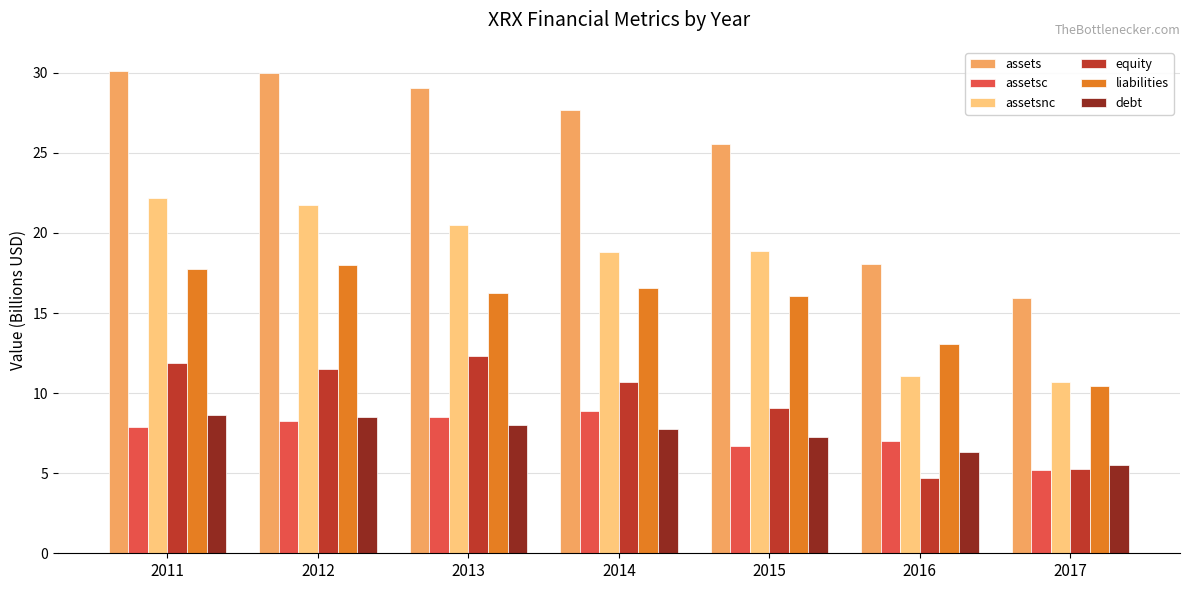

How many bars are there in each group?

6